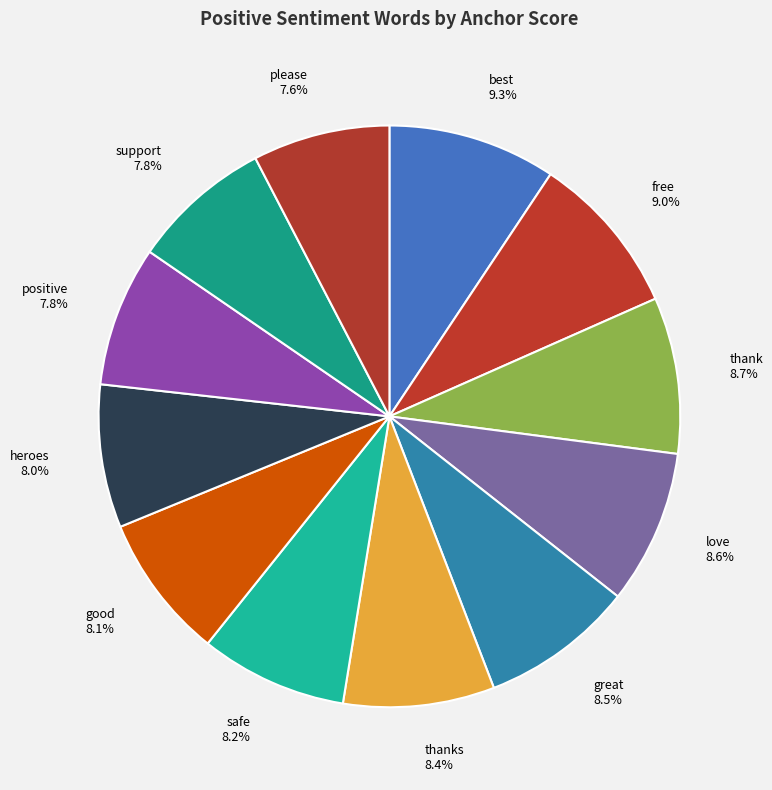

What percentage is NOT represented by thank?

91.3%